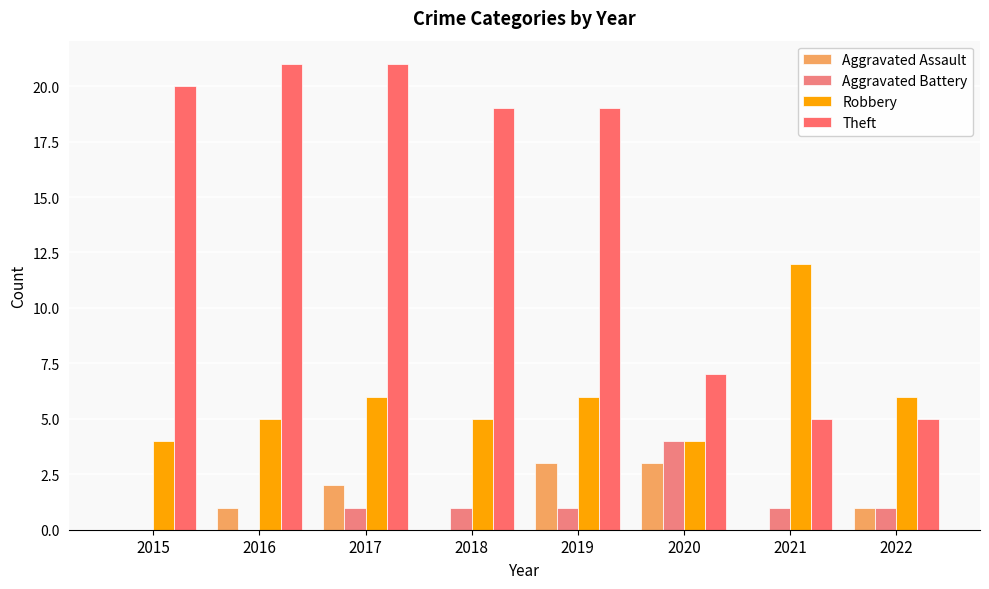

Reading right to left, what are all the values shown in this chart?

Aggravated Assault: 2022=1	2021=0	2020=3	2019=3	2018=0	2017=2	2016=1	2015=0
Aggravated Battery: 2022=1	2021=1	2020=4	2019=1	2018=1	2017=1	2016=0	2015=0
Robbery: 2022=6	2021=12	2020=4	2019=6	2018=5	2017=6	2016=5	2015=4
Theft: 2022=5	2021=5	2020=7	2019=19	2018=19	2017=21	2016=21	2015=20